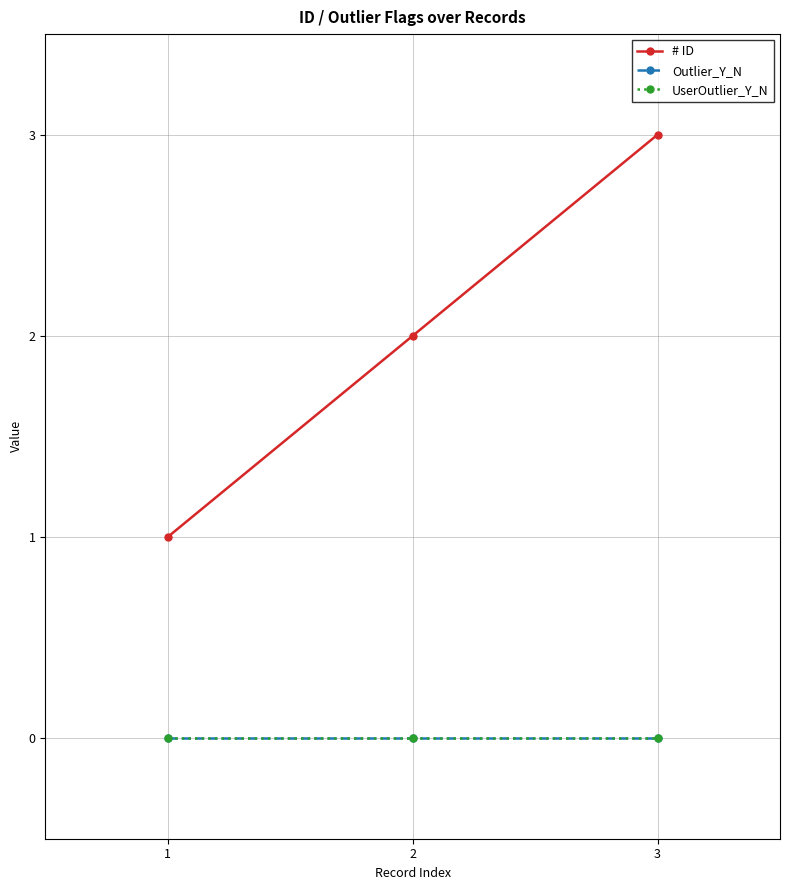

What is the highest value of the # ID series?

3